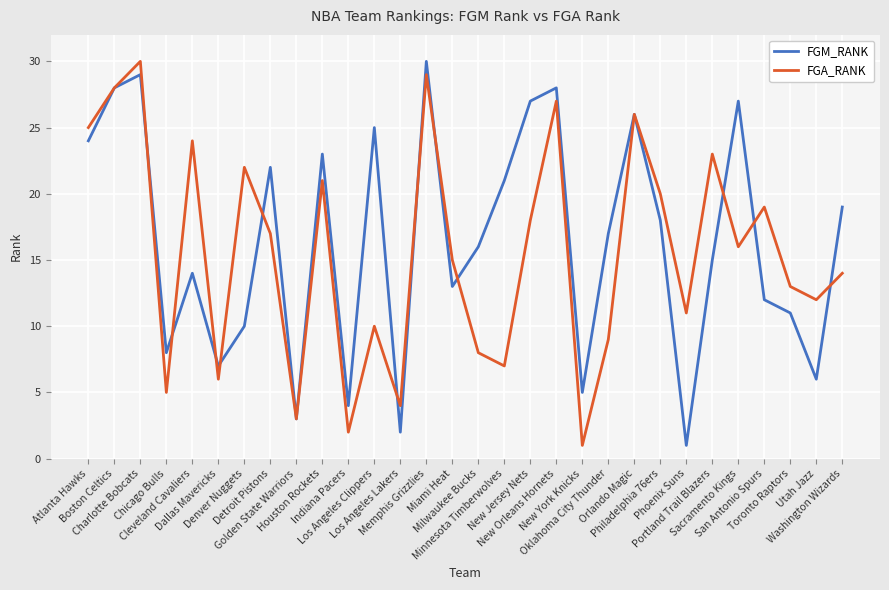

What is the greatest value displayed?

30